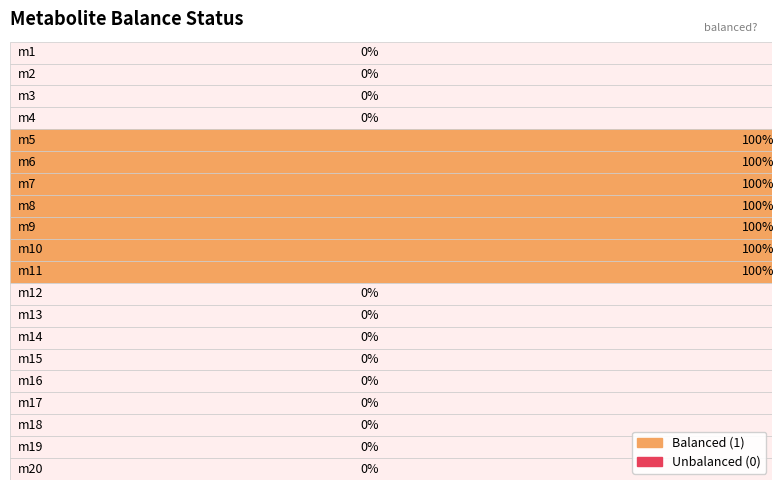

What is the difference between the maximum and second lowest values?

1